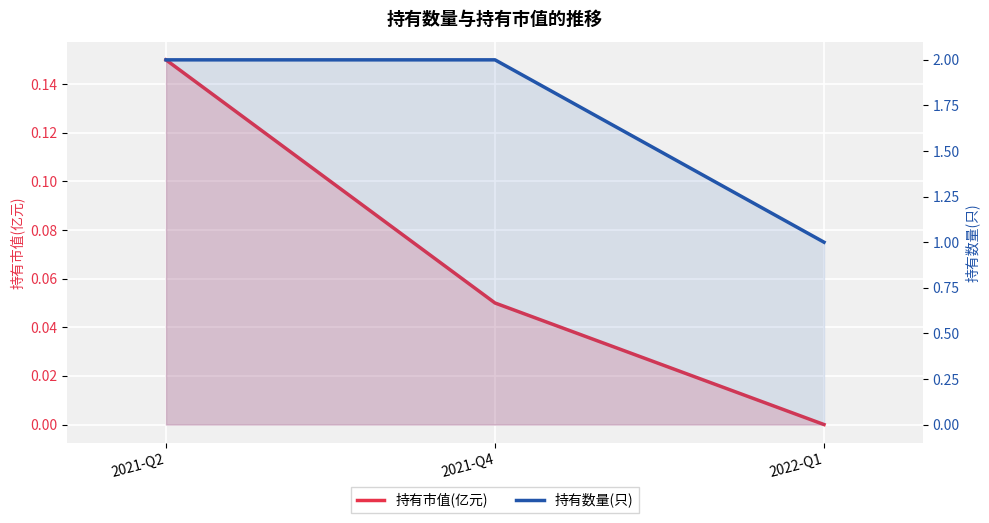

Reading left to right, what are all the values shown in this chart?

持有市值(亿元): 2021-Q2=0.1	2021-Q4=0.1	2022-Q1=0.0
持有数量(只): 2021-Q2=2.0	2021-Q4=2.0	2022-Q1=1.0